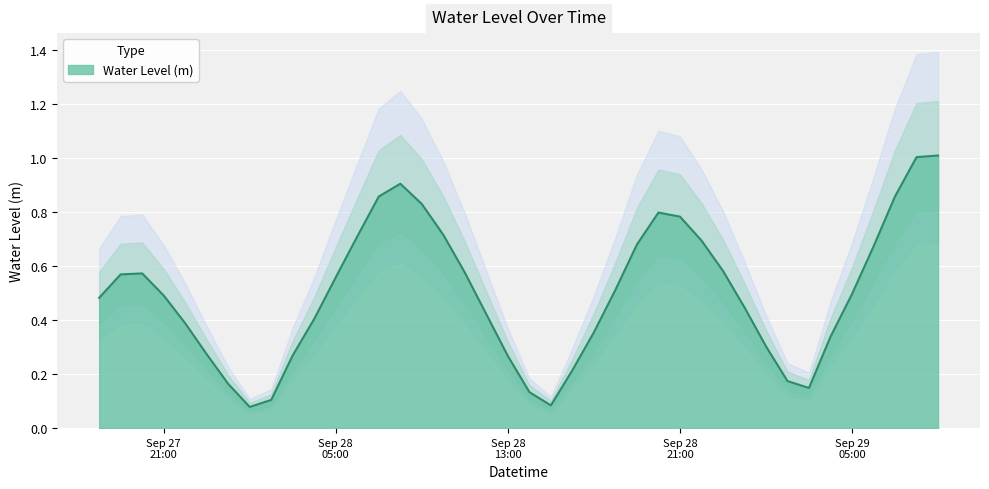

What is the maximum value for Water Level (m)?

1.0